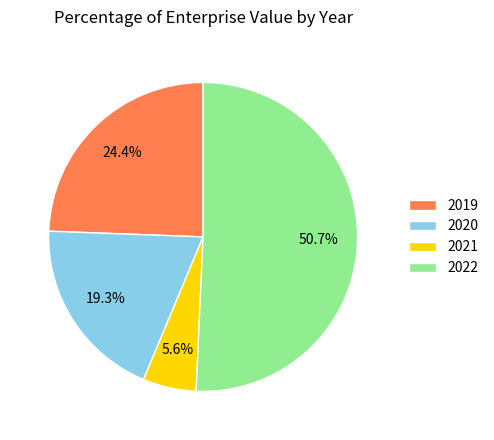

How many segments does this pie chart have?

4